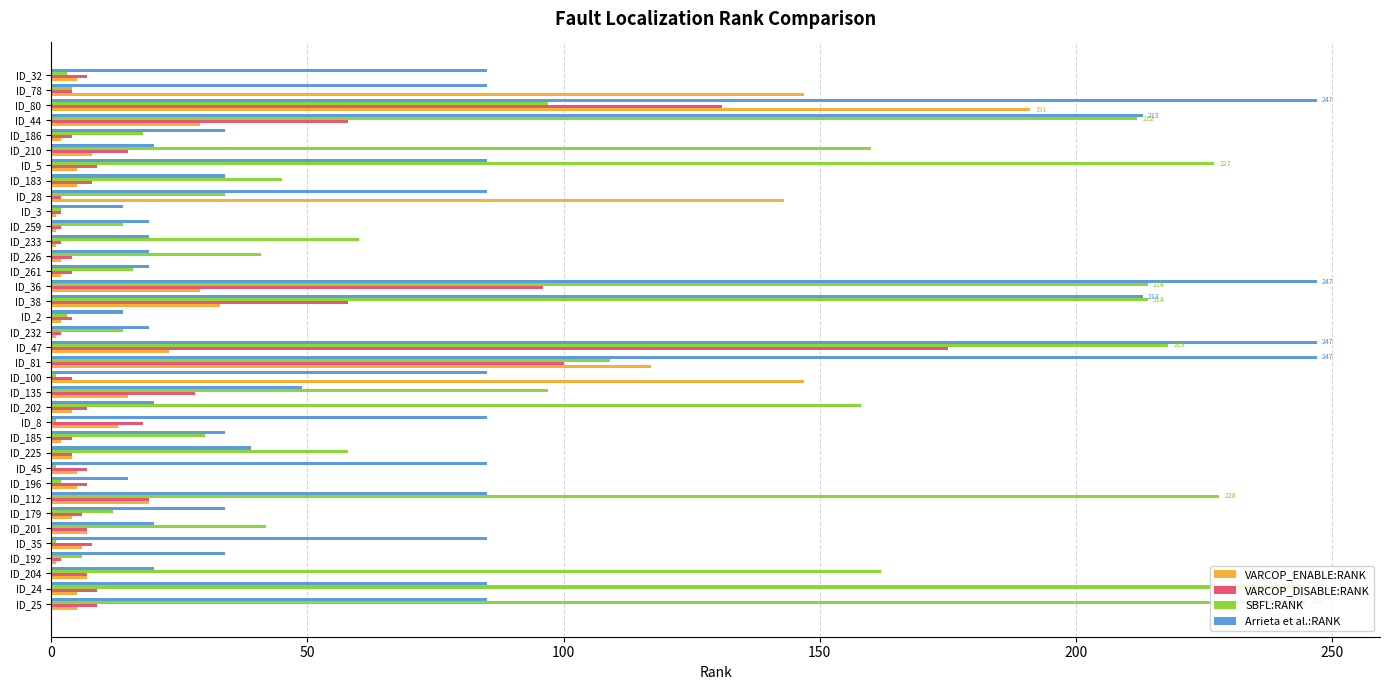

Is the value of VARCOP_ENABLE:RANK at ID_5 greater than the value of Arrieta et al.:RANK at ID_261?

No